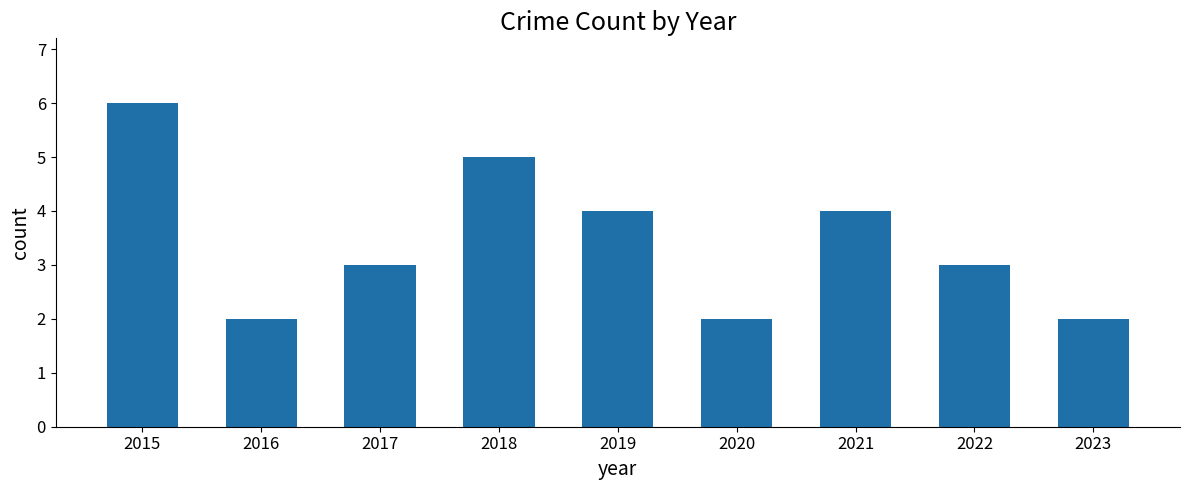

Which has a higher value, 2019 or 2017?

2019